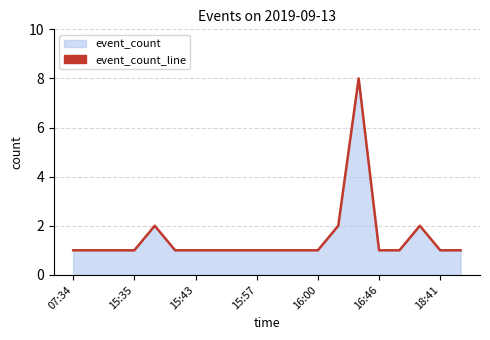

True or false: the data shows 1 at 11.

False